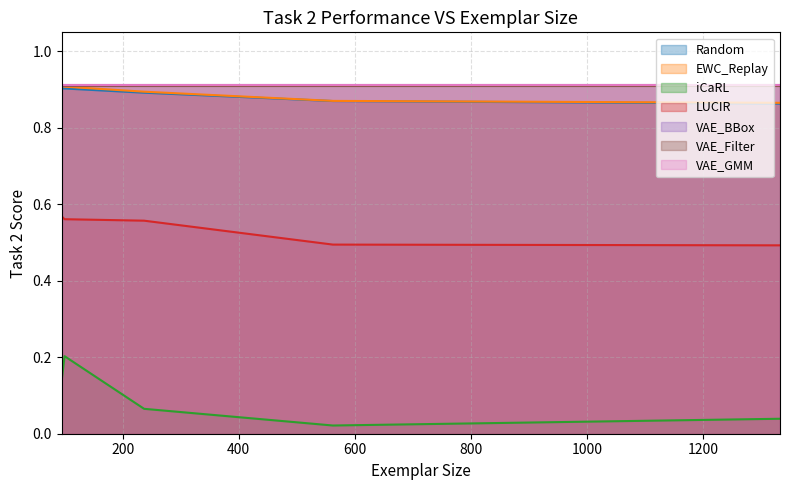

At how many categories does at least one series exceed 0?

5